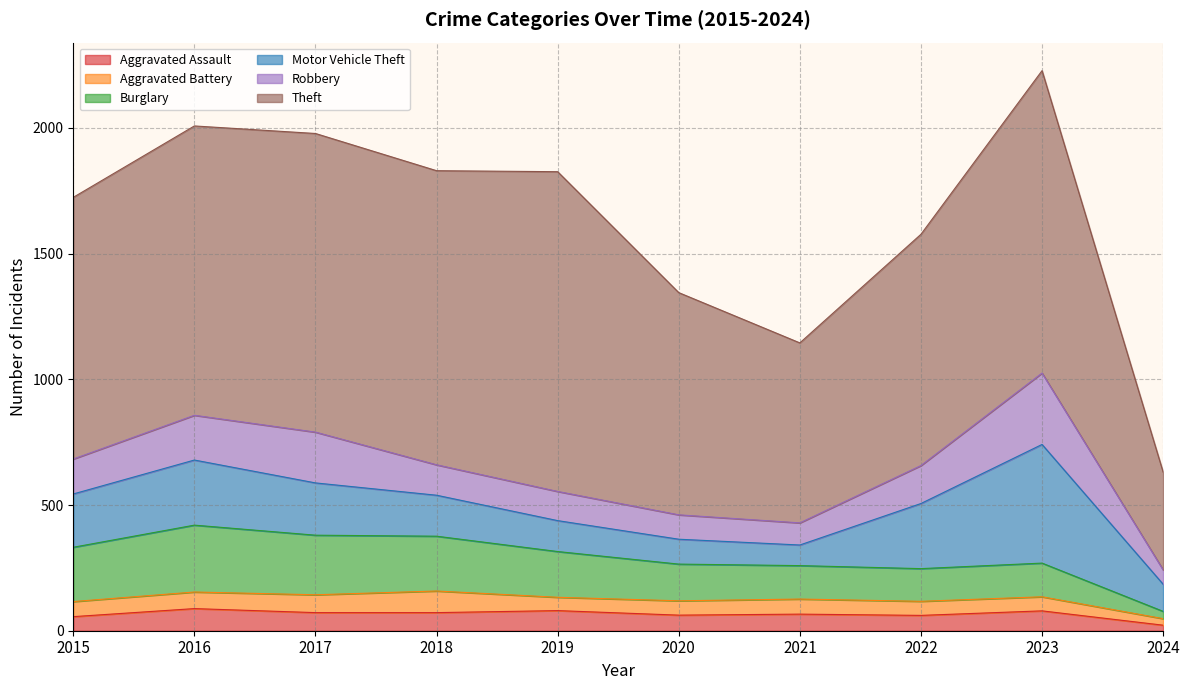

Between 2021 and 2020, which is larger?

2021